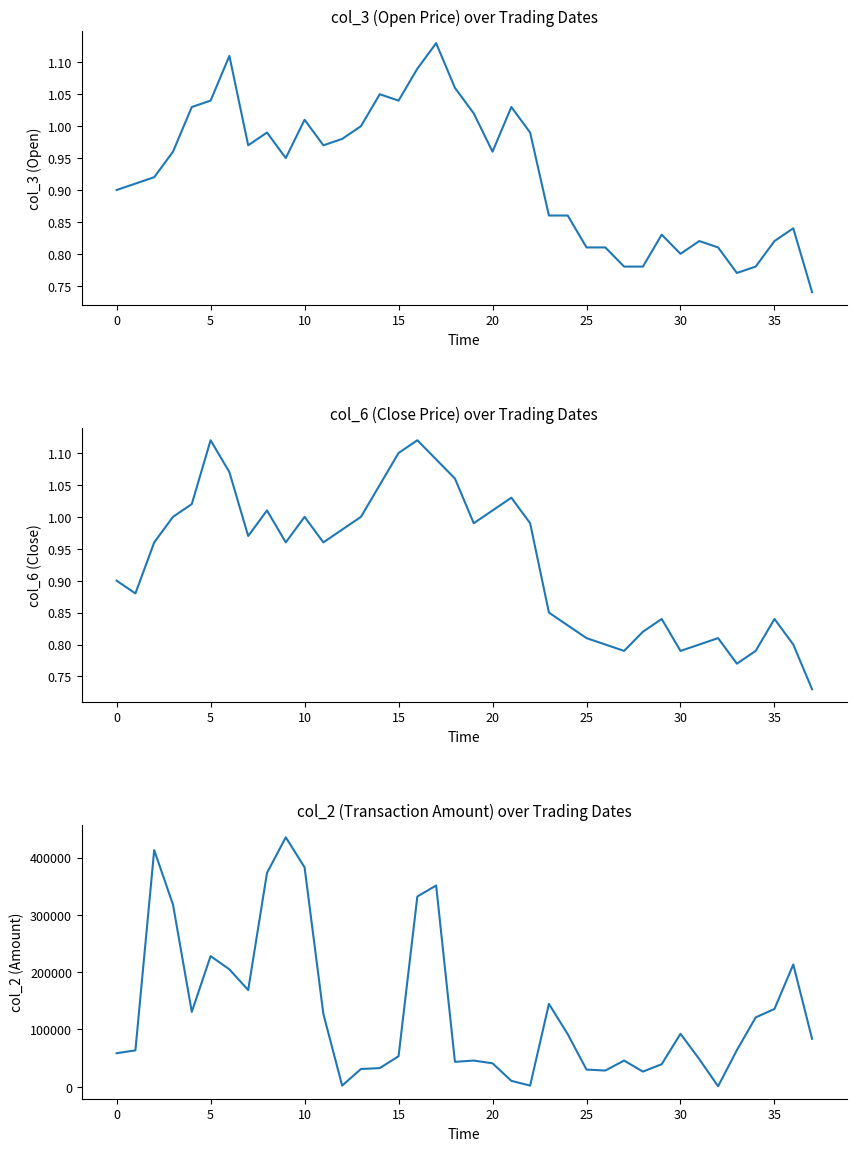

Reading left to right, list all the values displayed in this chart.

col_3 (Open): 0.9	0.9	0.9	1.0	1.0	1.0	1.1	1.0	1.0	0.9	1.0	1.0	1.0	1.0	1.1	1.0	1.1	1.1	1.1	1.0	1.0	1.0	1.0	0.9	0.9	0.8	0.8	0.8	0.8	0.8	0.8	0.8	0.8	0.8	0.8	0.8	0.8	0.7
col_6 (Close): 0.9	0.9	1.0	1.0	1.0	1.1	1.1	1.0	1.0	1.0	1.0	1.0	1.0	1.0	1.1	1.1	1.1	1.1	1.1	1.0	1.0	1.0	1.0	0.8	0.8	0.8	0.8	0.8	0.8	0.8	0.8	0.8	0.8	0.8	0.8	0.8	0.8	0.7
col_2 (Amount): 58500.0	63550.0	413180.0	318000.0	130740.0	228120.0	205020.0	168780.0	373260.0	435510.0	383100.0	127020.0	1960.0	31000.0	32550.0	53260.0	332180.0	351380.0	43460.0	45690.0	40910.0	10300.0	1980.0	144640.0	91800.0	29970.0	28300.0	45720.0	26410.0	39360.0	92410.0	48180.0	810.0	63910.0	121080.0	135840.0	213460.0	83710.0